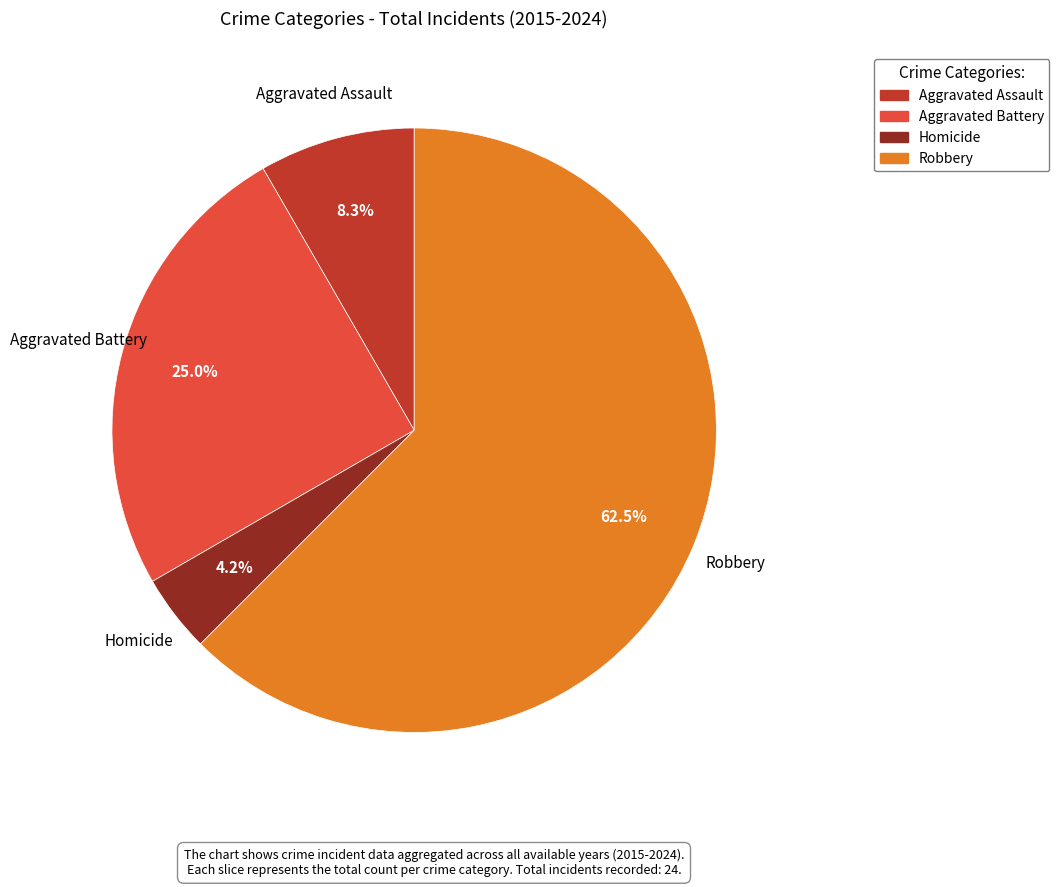

The Aggravated Assault slice represents 8% of the pie. True or false?

True